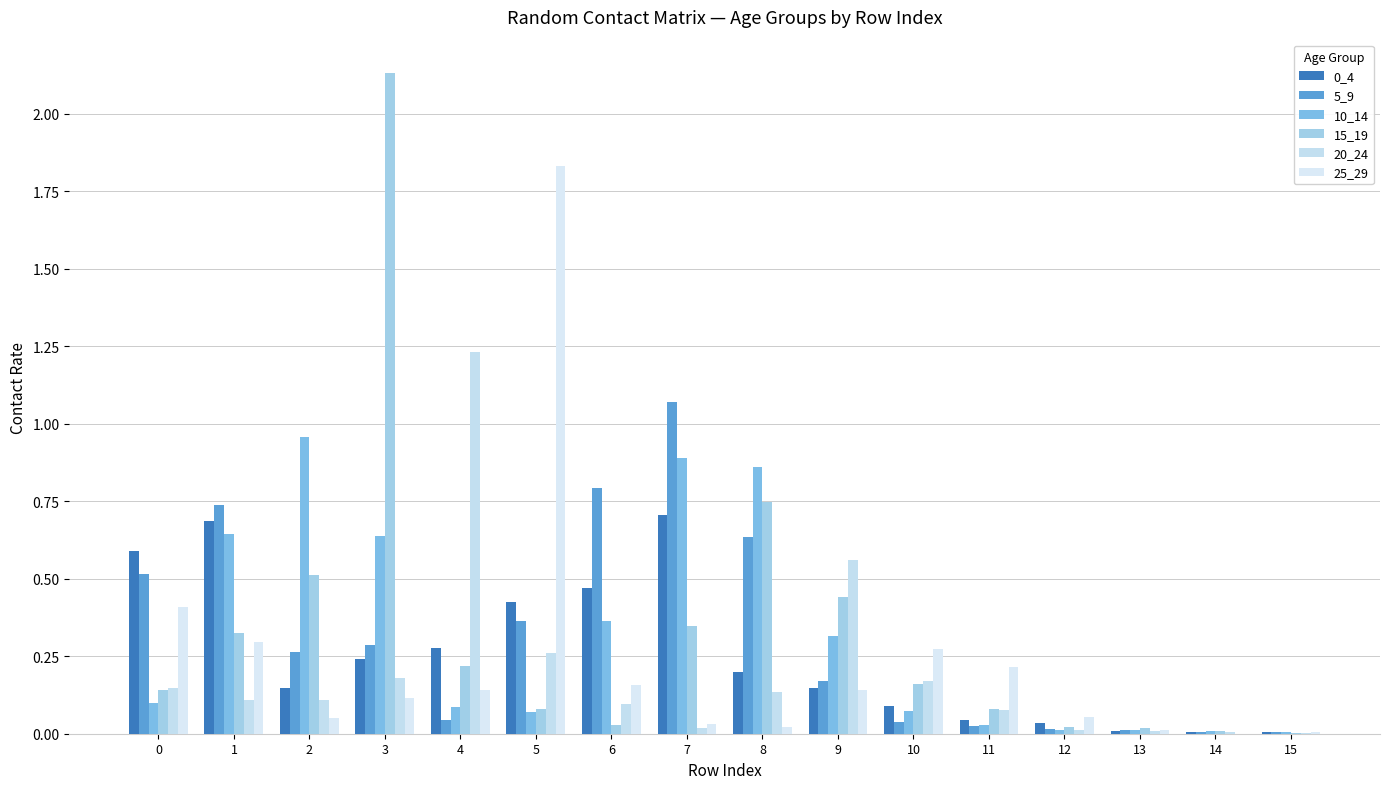

How many distinct data groups are displayed?

6